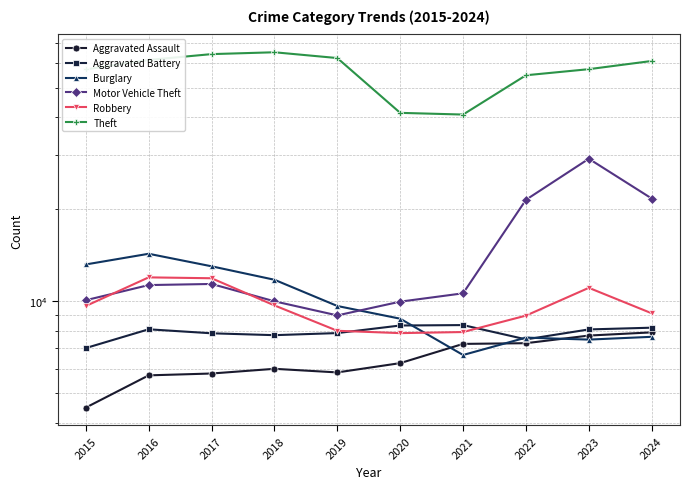

What is the sum of all Aggravated Battery values?

78962